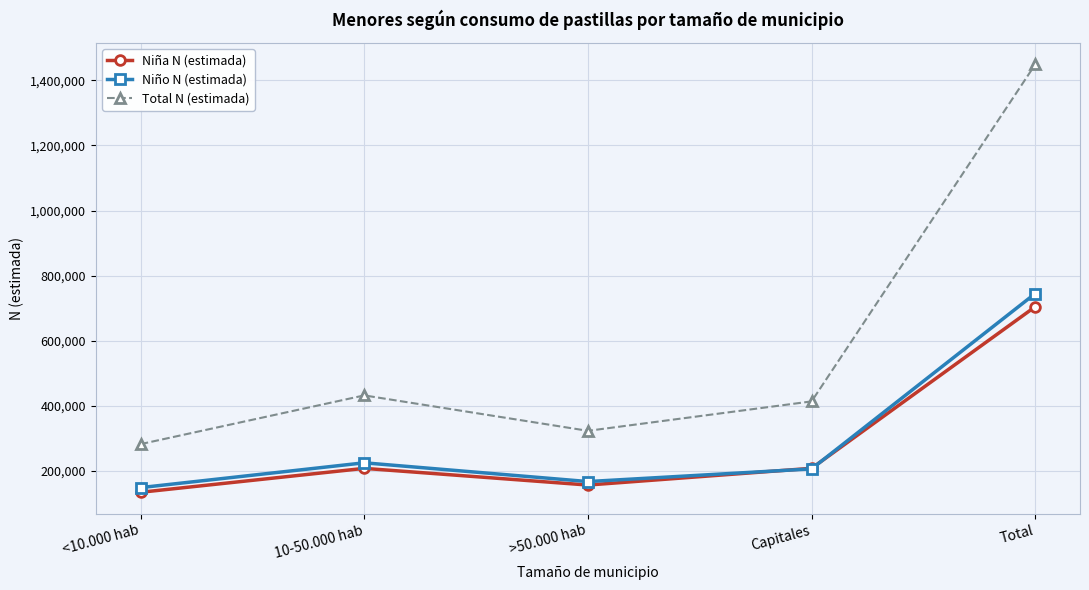

Is the value of Niño N (estimada) at 10-50.000 hab greater than the value of Total N (estimada) at Total?

No